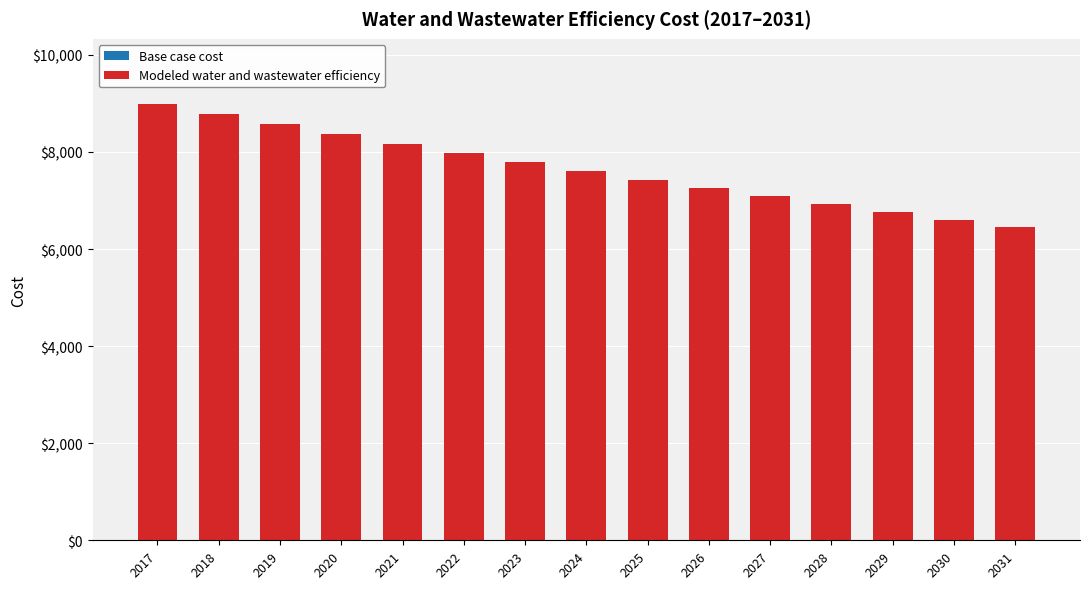

What is the difference between the maximum and minimum values?

2538.0